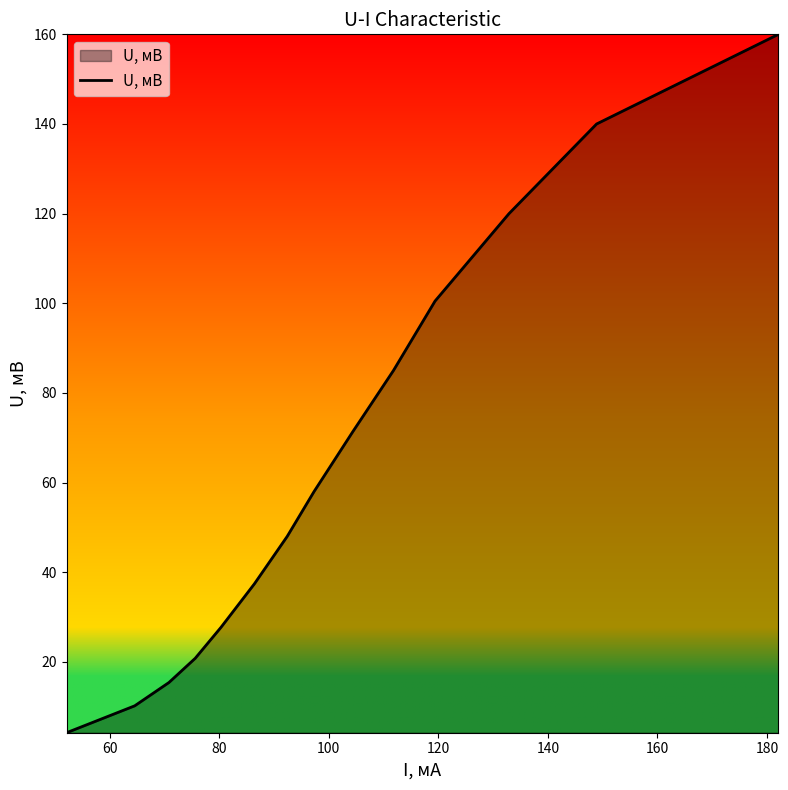

What is the smallest value displayed?

4.2